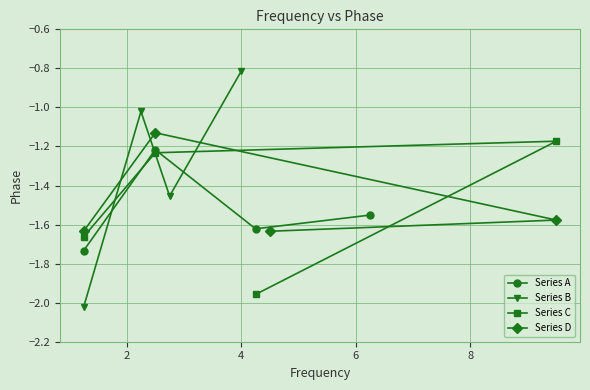

True or false: Series D and Series A intersect in this chart.

True